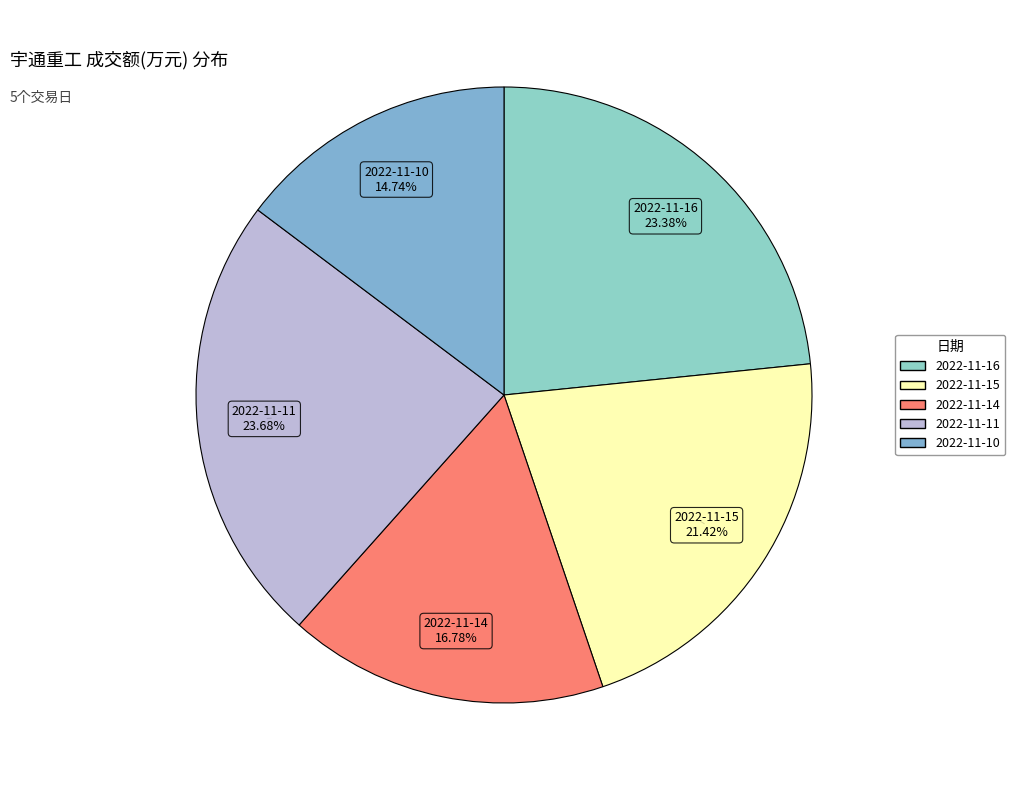

To the nearest percent, what is the difference between the 2022-11-11 and 2022-11-15 slice percentages?

2%